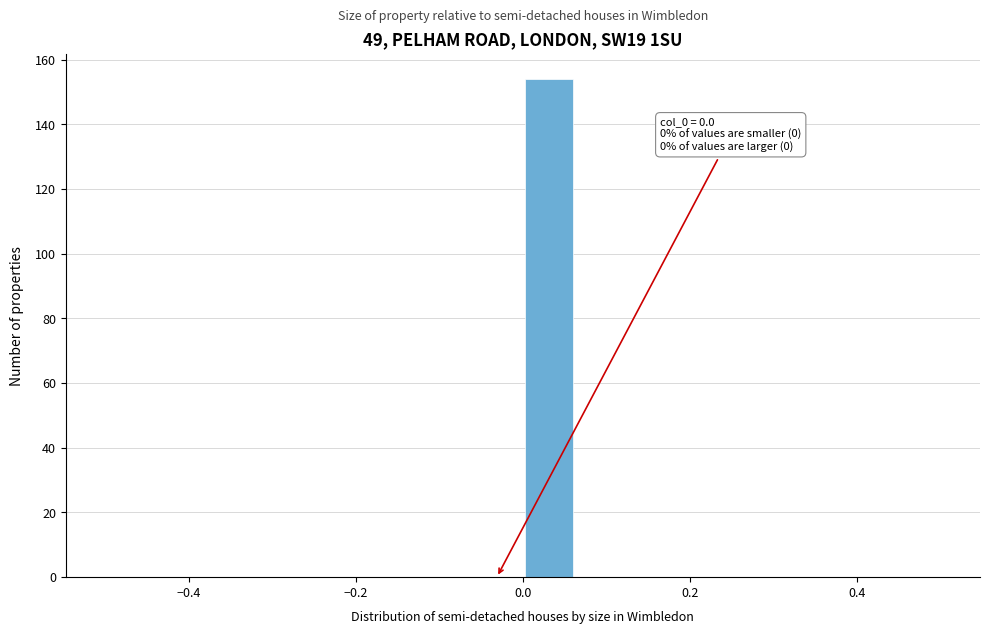

Around what value on the x-axis is the tallest bar? Give the approximate position of its centre, as read against the axis.

0.04